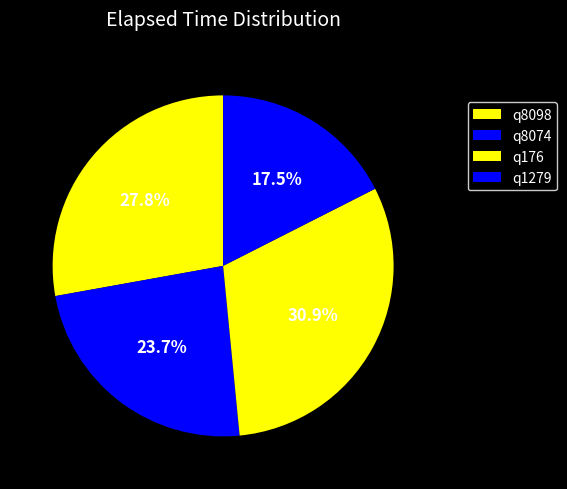

Rank the categories by value from lowest to highest.

q1279, q8074, q8098, q176